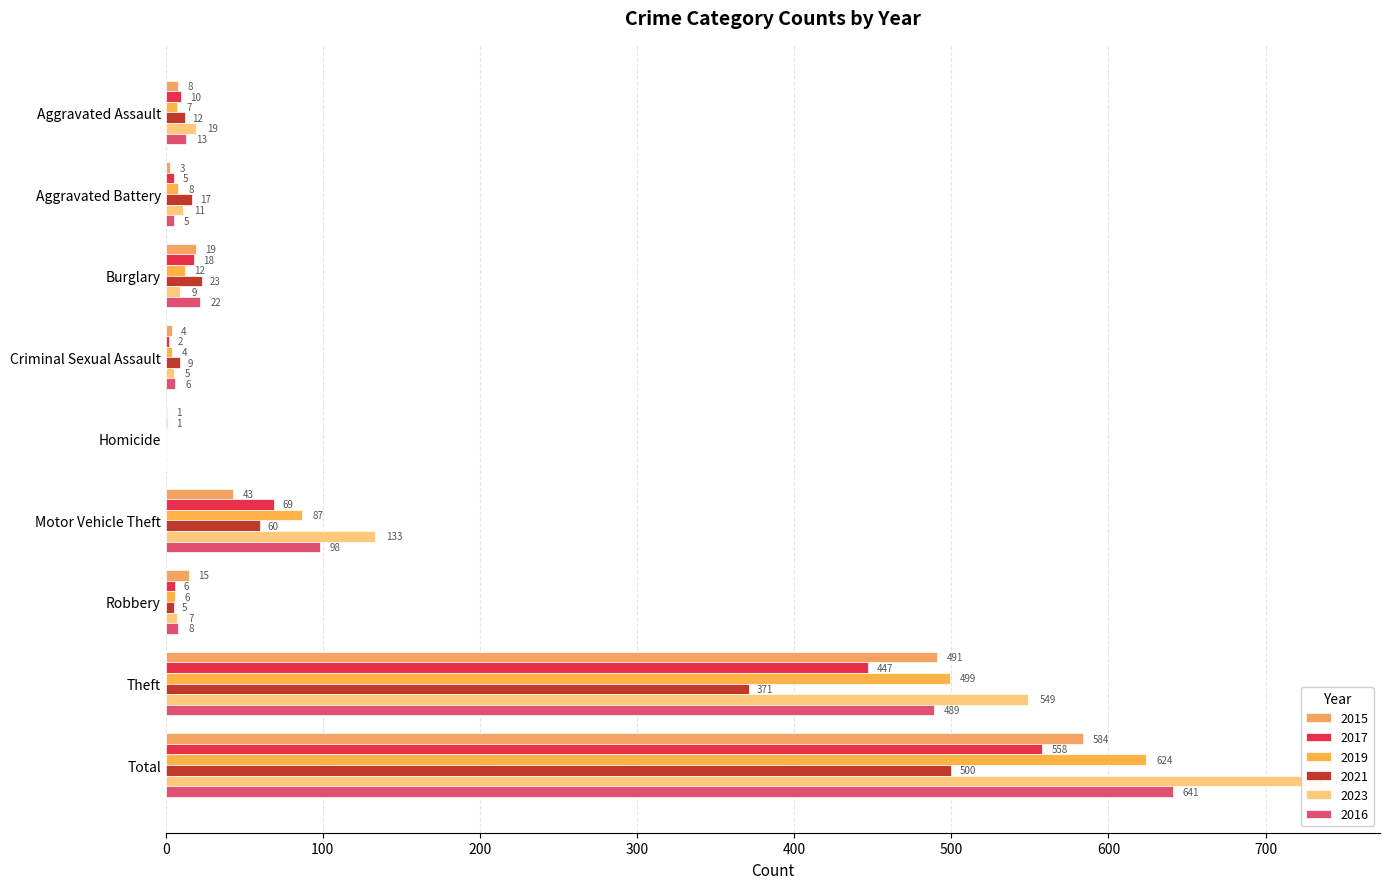

Between Aggravated Battery and Motor Vehicle Theft, which series saw the biggest shift?

2023